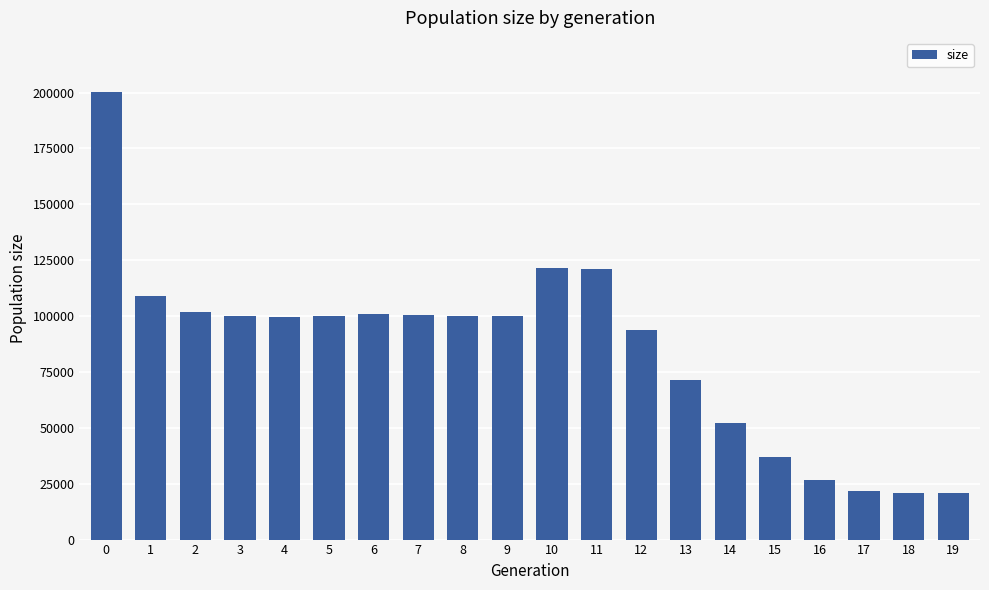

What value does the data have at 18, to the nearest 50?

21000